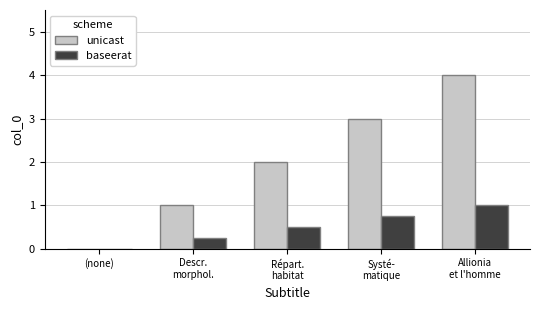

Which category has the highest value in the baseerat series?

Allionia
et l'homme